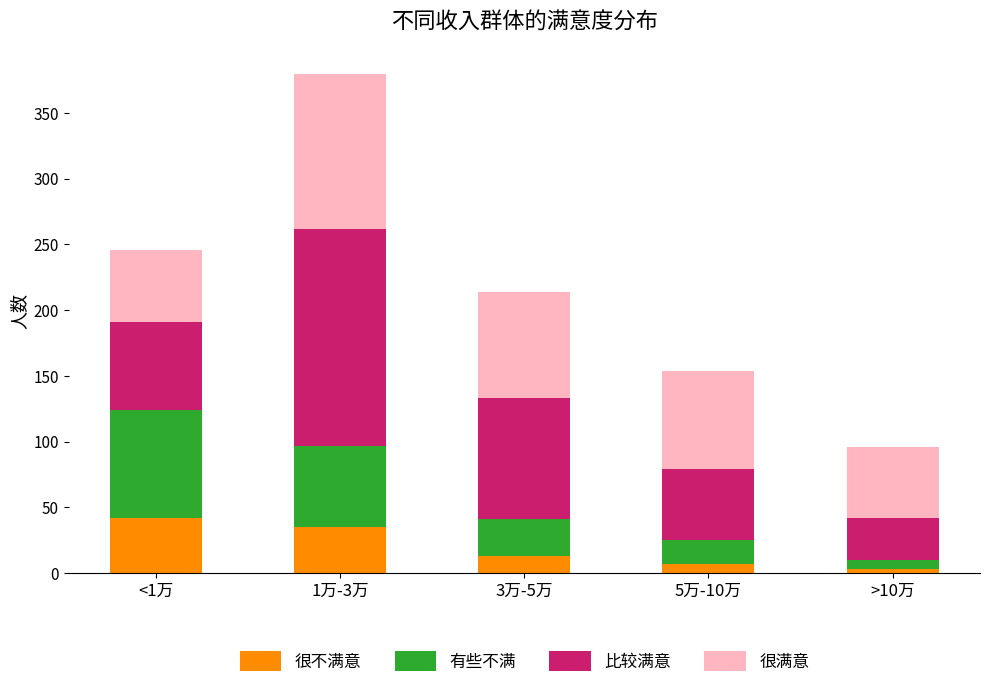

What is the highest value of the 很不满意 series?

42